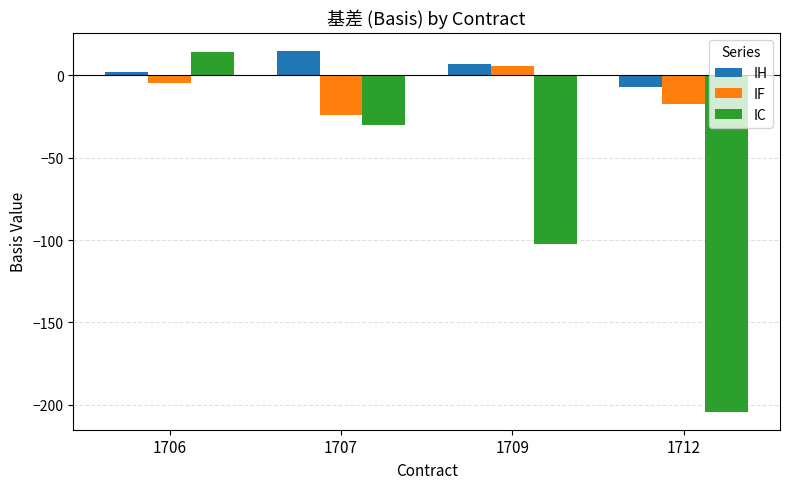

At which category is the sum across all series the highest?

1706